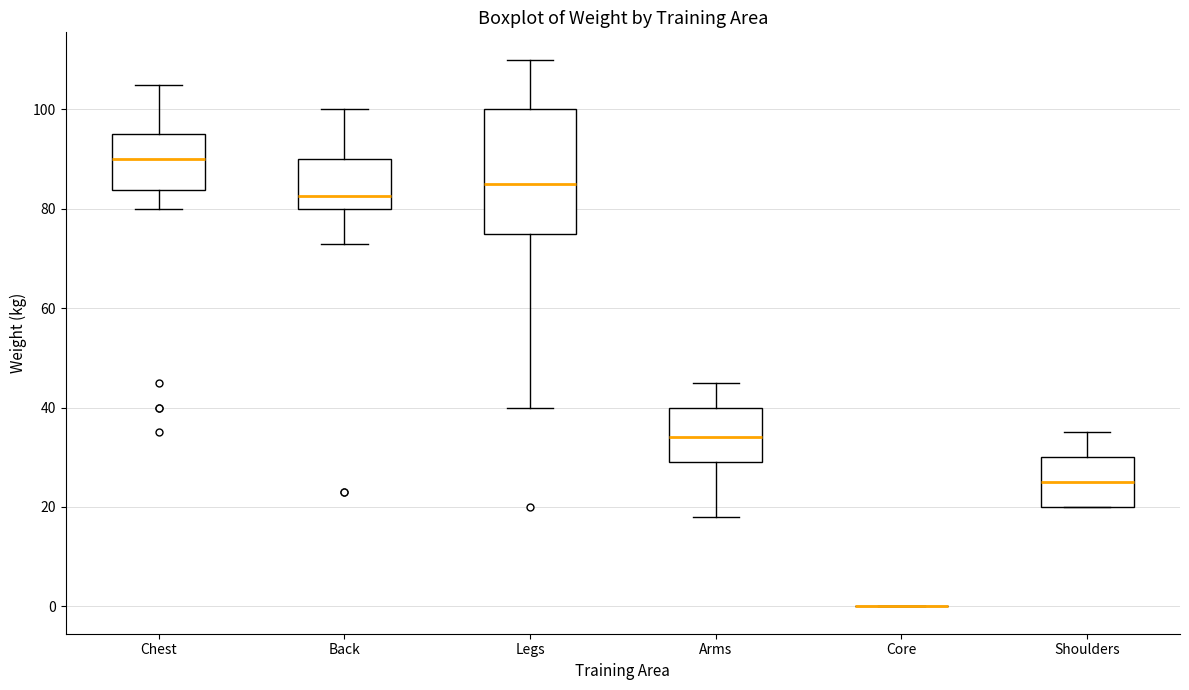

Reading left to right, transcribe this box plot: for each box, give where its median line is, the range the box spans, and where its two whiskers end, as read against the y-axis. The values are not printed on the chart, so give them approximately, as read against the axis.

Chest: median 90, box 84 to 96, whiskers 80 to 106
Back: median 82, box 80 to 90, whiskers 74 to 100
Legs: median 86, box 76 to 100, whiskers 40 to 110
Arms: median 34, box 30 to 40, whiskers 18 to 46
Core: box collapsed to a line at 0, whiskers 0 to 0
Shoulders: median 26, box 20 to 30, whiskers 20 to 36